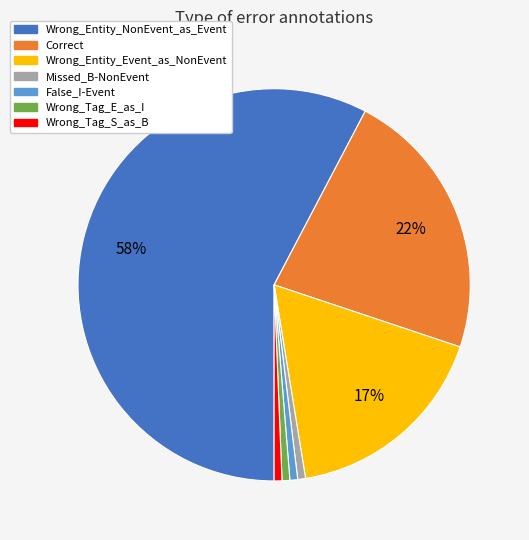

Is there any slice that represents more than half of the pie?

Yes